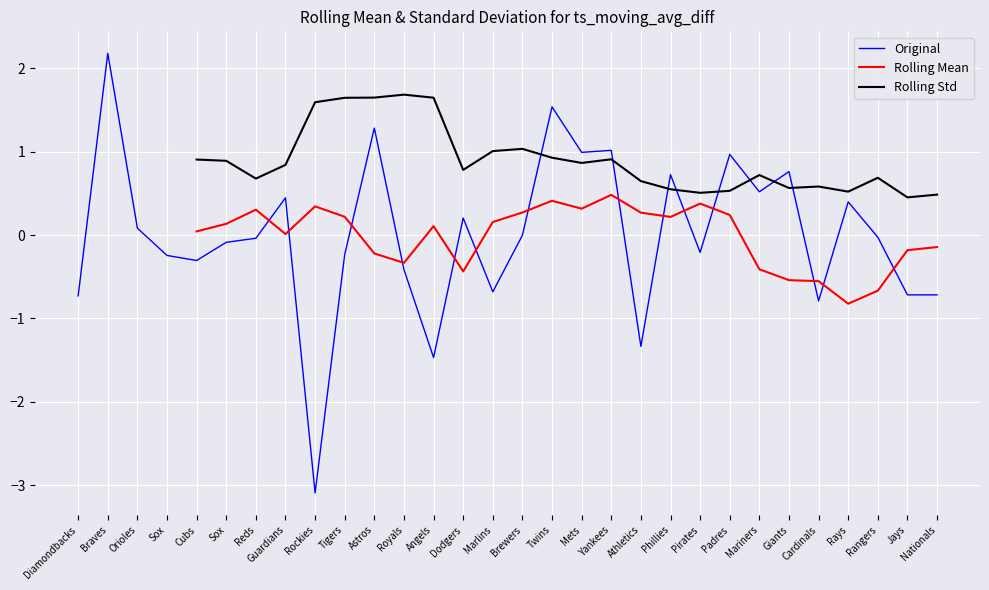

At Guardians, list the series in order from smallest to largest.

Rolling Mean, Original, Rolling Std